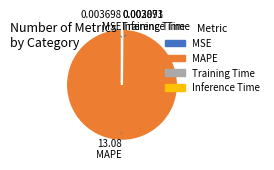

What is the majority slice?

MAPE